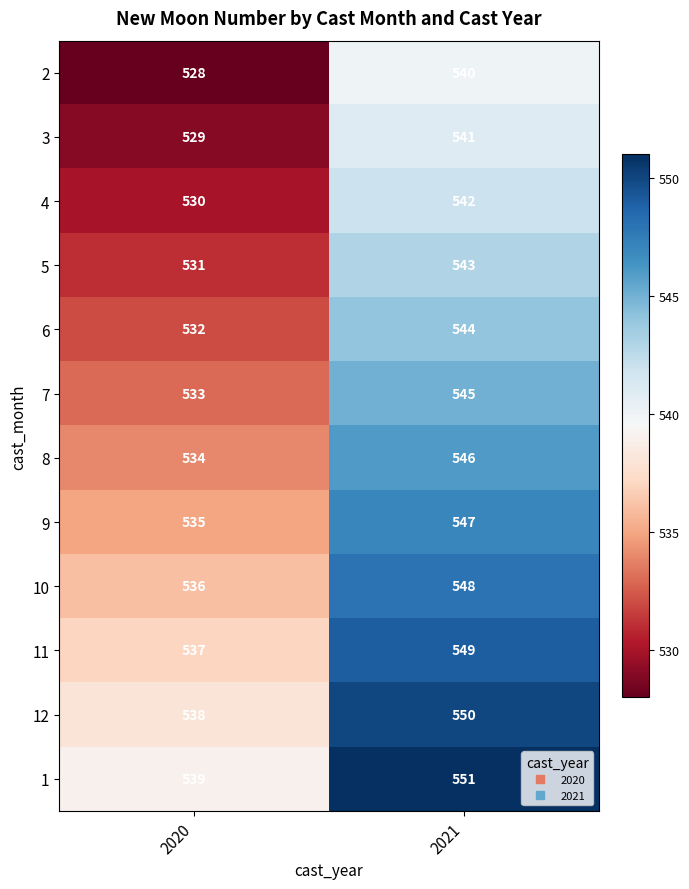

At how many categories does at least one series exceed 528?

2